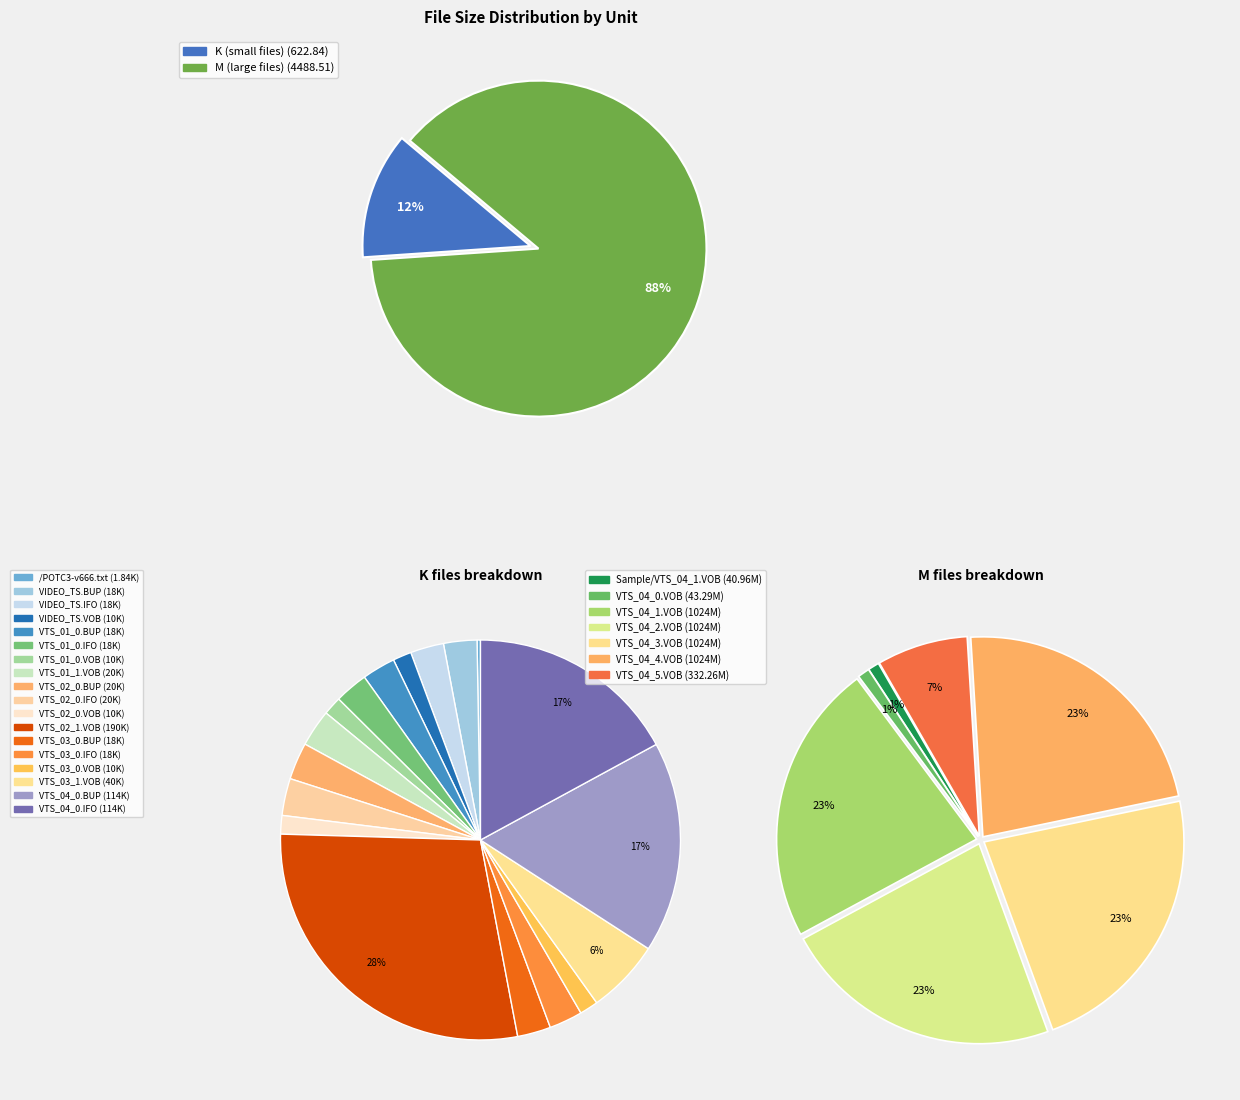

To the nearest percent, what portion does 2 represent?

3%